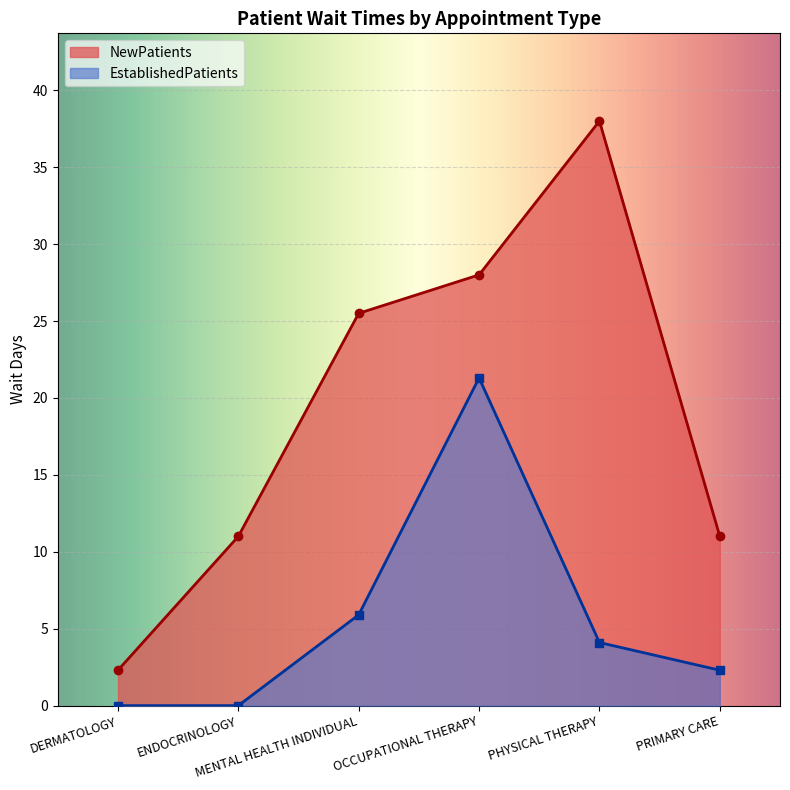

Reading left to right, list all the values displayed in this chart.

NewPatients: 2.3	11.0	25.5	28.0	38.0	11.0
EstablishedPatients: 0.0	0.0	5.9	21.3	4.1	2.3